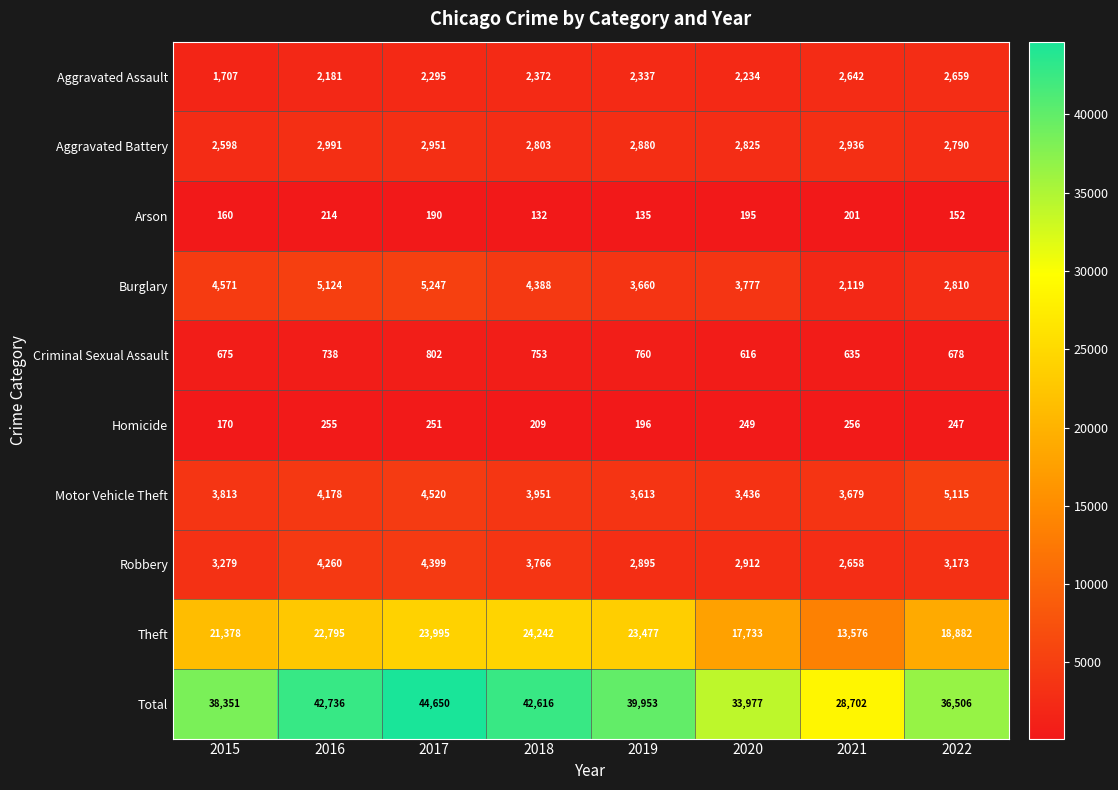

What is the total value across all series at 2019?

79906